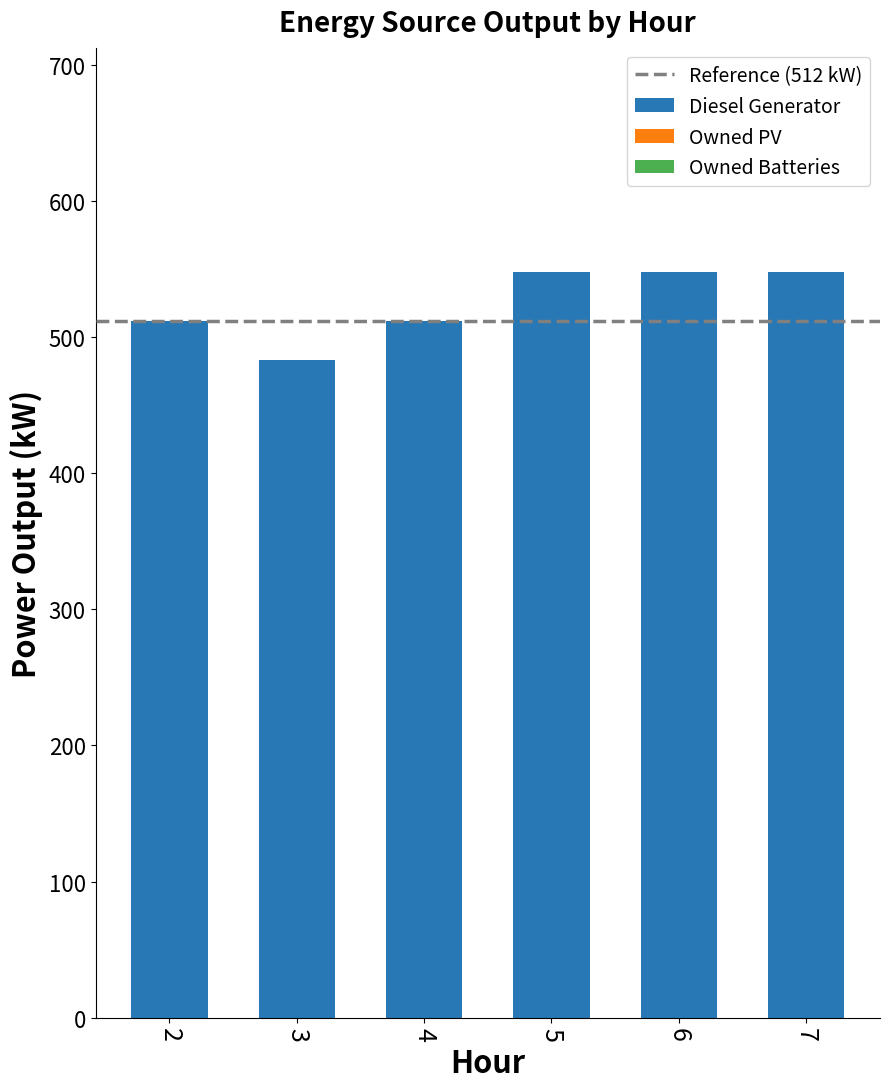

What is the ratio of the value at 6 to the value at 3?

1.1